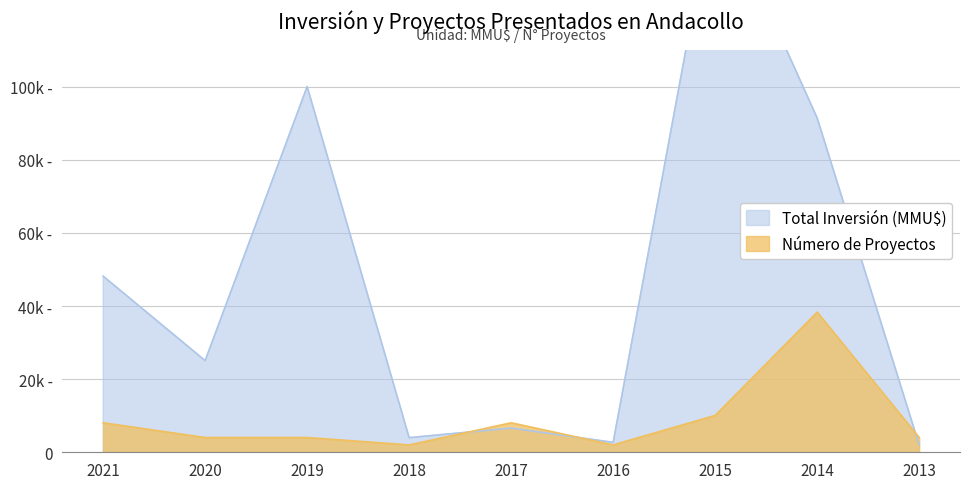

Is the value of Total Inversión (MMU$) at 2014 greater than the value of Número de Proyectos at 2014?

Yes